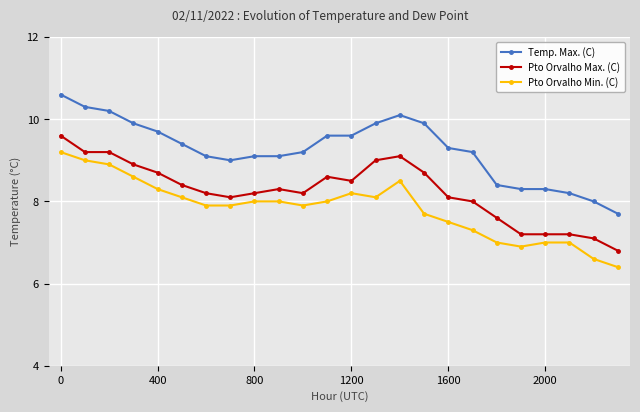

What is the average value of the Pto Orvalho Max. (C) series?

8.3